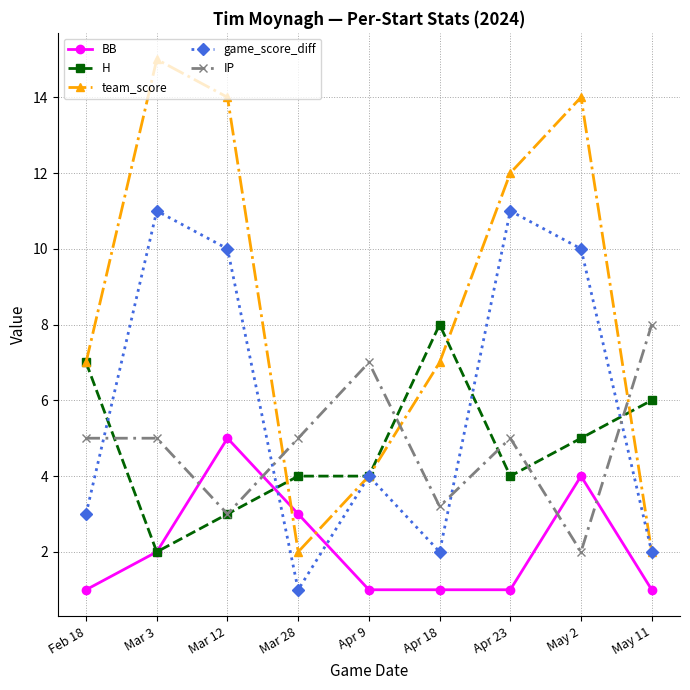

What is the minimum value shown in the chart?

1.0